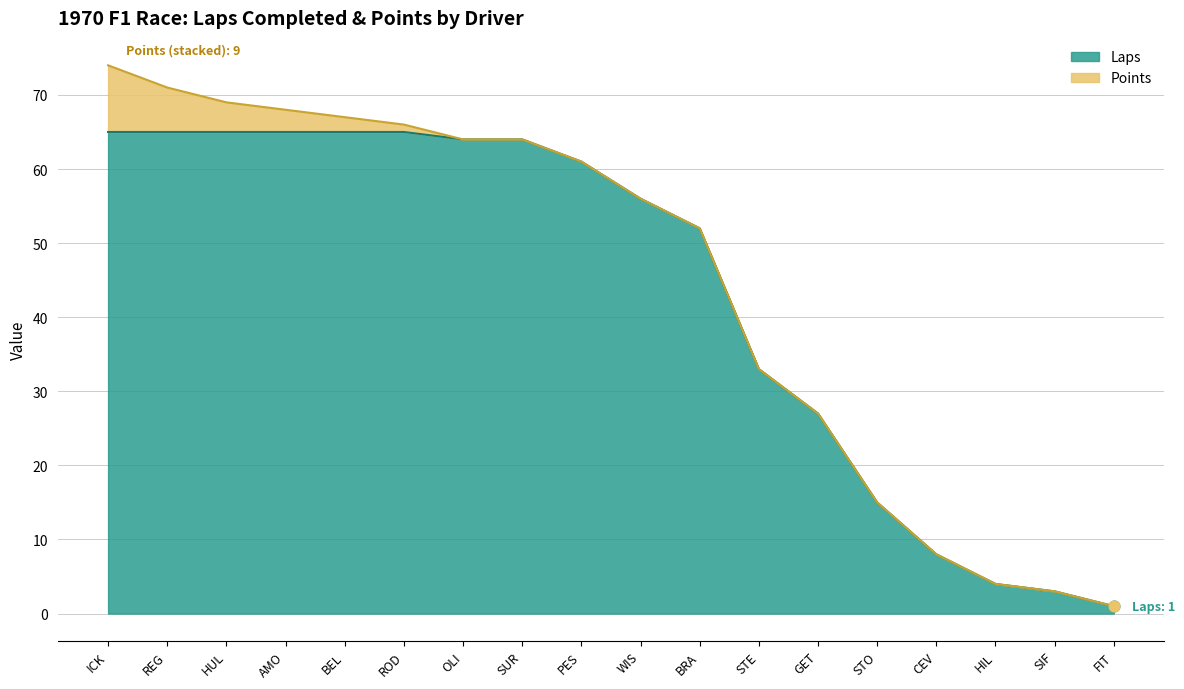

Which has a higher value, PES or GET?

PES